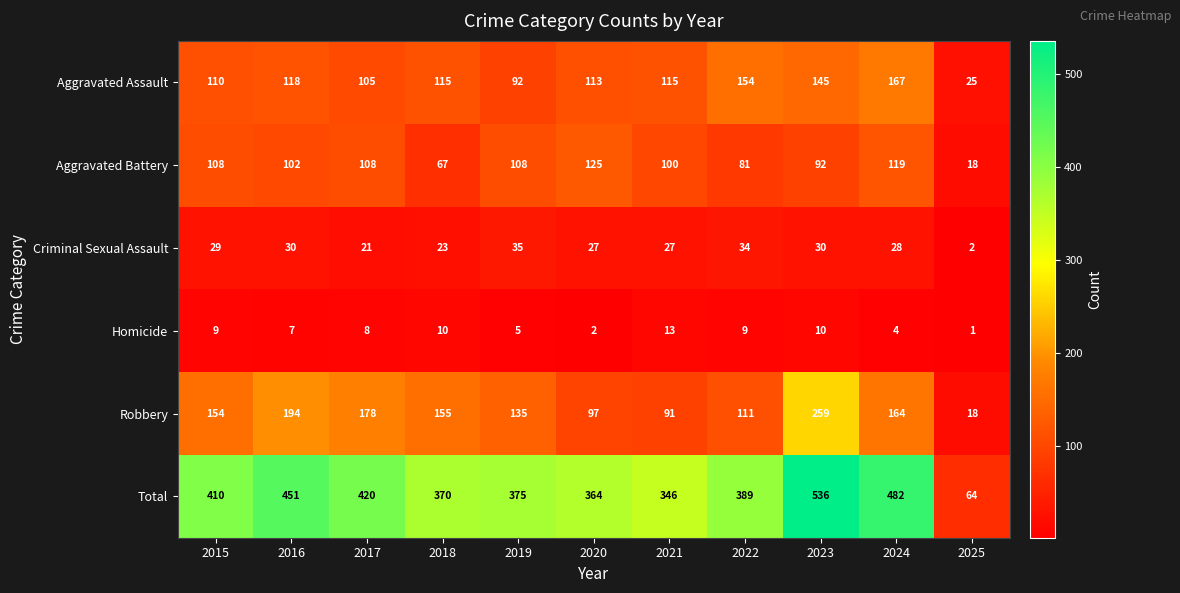

The value of Criminal Sexual Assault at 2018 is 23. True or false?

True